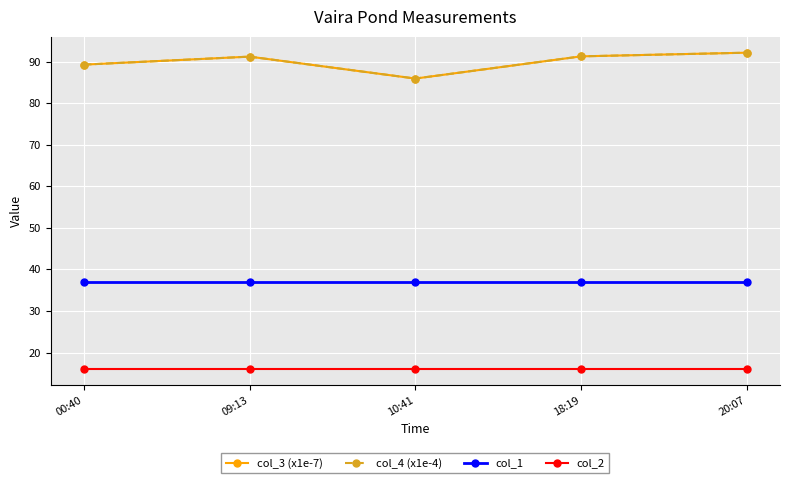

What is the total value across all series at 10:41?

224.9